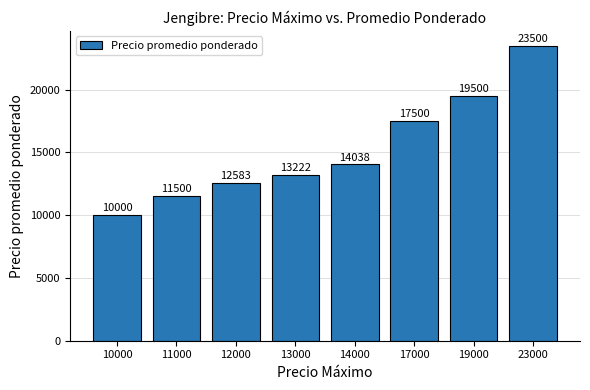

List the labels in order of value, largest first.

23000, 19000, 17000, 14000, 13000, 12000, 11000, 10000